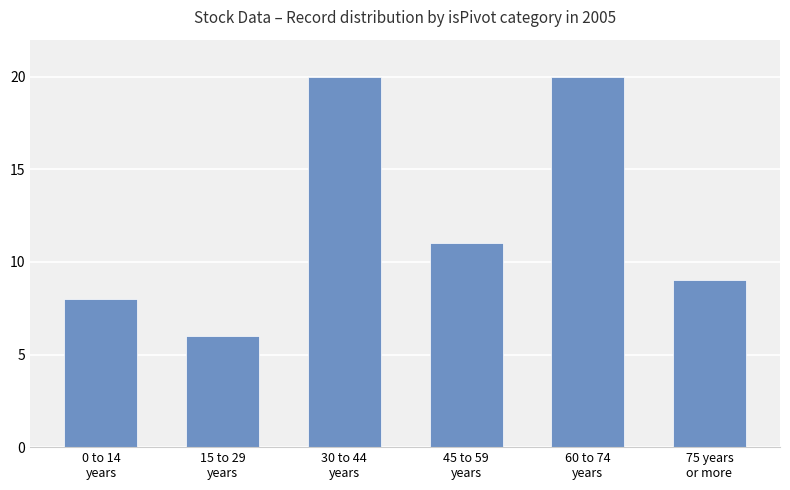

True or false: the data shows 9 at 75 years
or more.

True